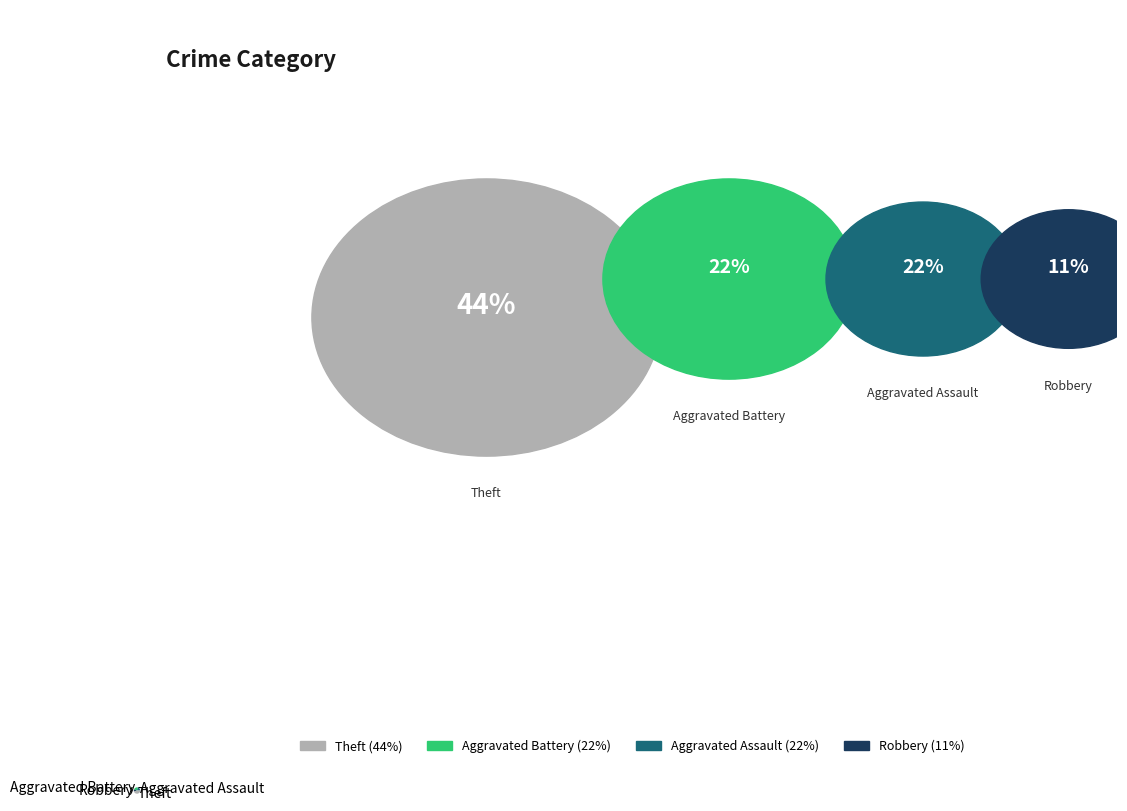

Which category has the biggest portion of the pie?

Theft